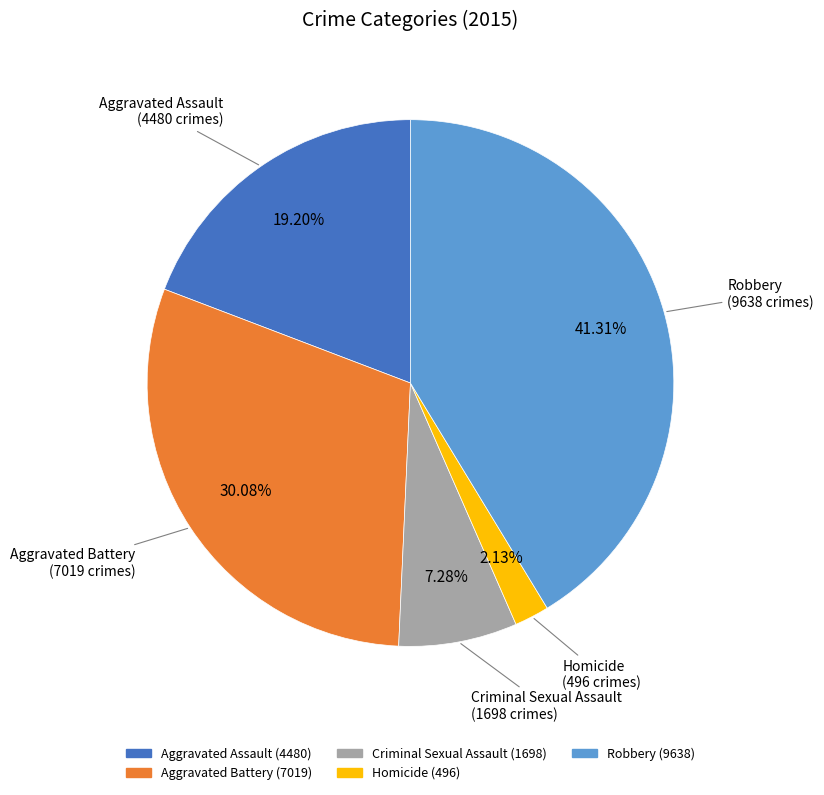

Is Criminal Sexual Assault the majority of the pie?

No